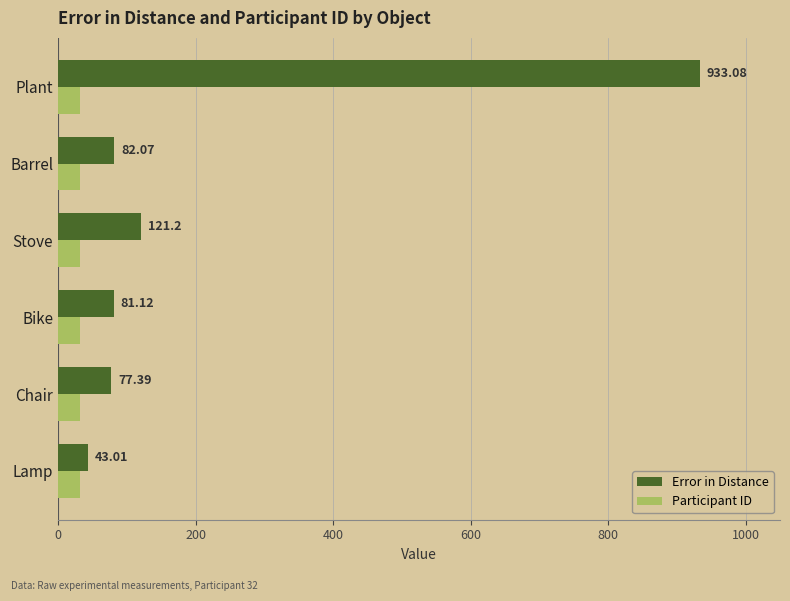

At Barrel, list the series in order from largest to smallest.

Error in Distance, Participant ID